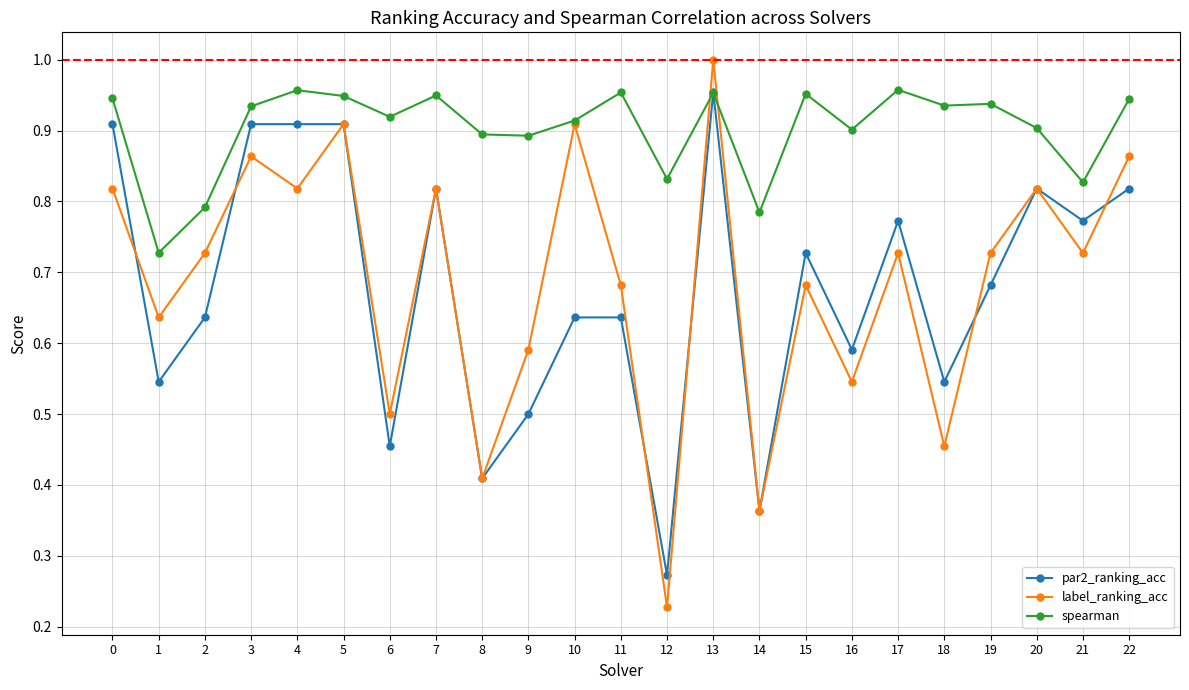

Which series has the largest total across all categories?

spearman